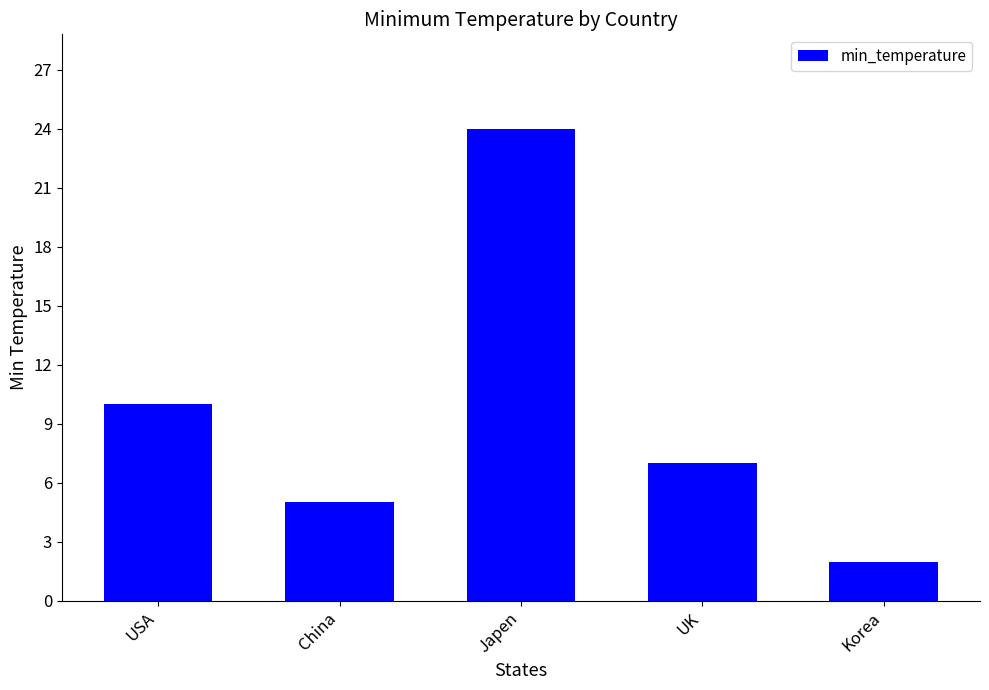

Does the chart contain stacked bars?

No